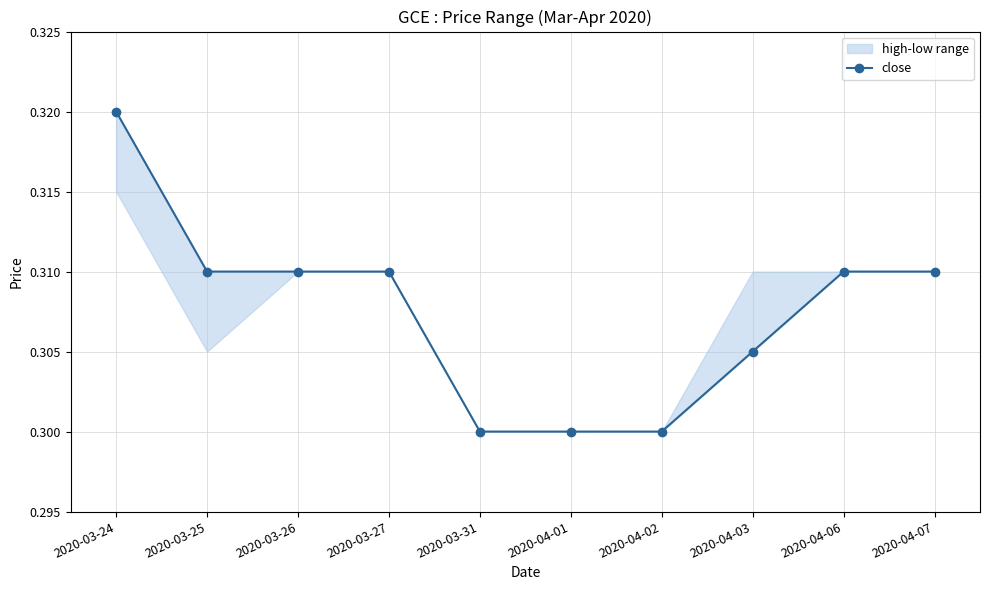

What position from the left is 2020-03-25?

2